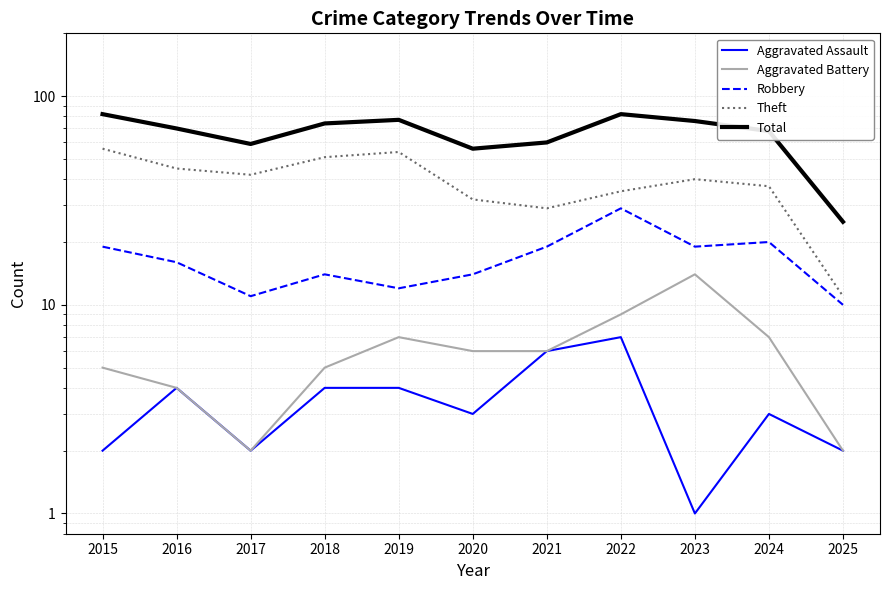

True or false: Aggravated Battery has more than 1 points higher than both neighbors.

True